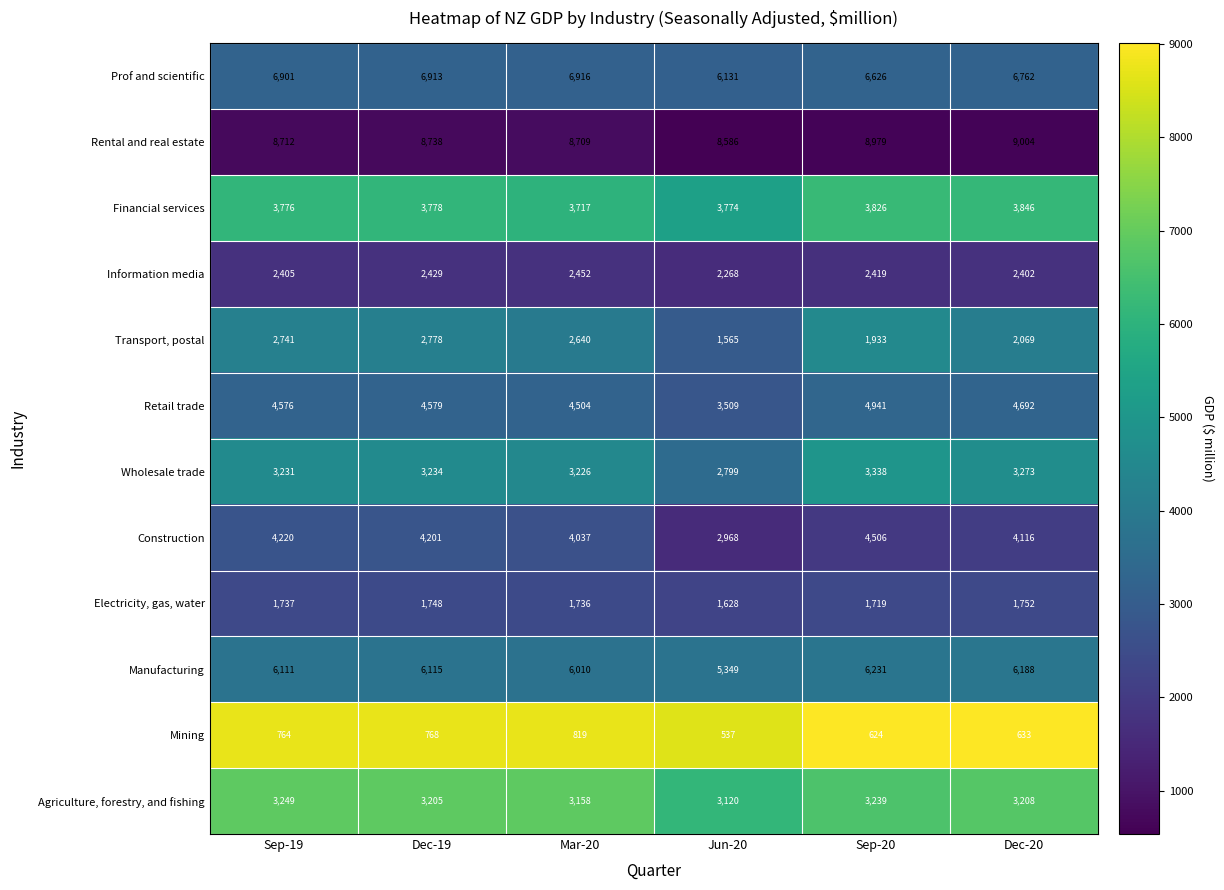

Rank the series by their maximum value, from lowest to highest.

Mining, Electricity, gas, water, Information media, Transport, postal, Agriculture, forestry, and fishing, Wholesale trade, Financial services, Construction, Retail trade, Manufacturing, Prof and scientific, Rental and real estate